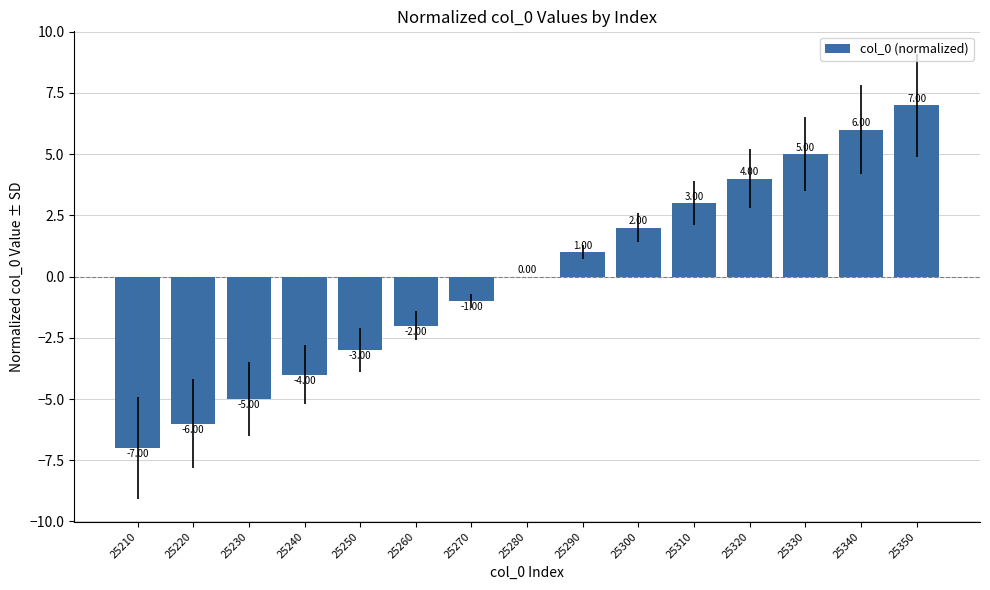

What is the change in value from 25230 to 25250?

+2